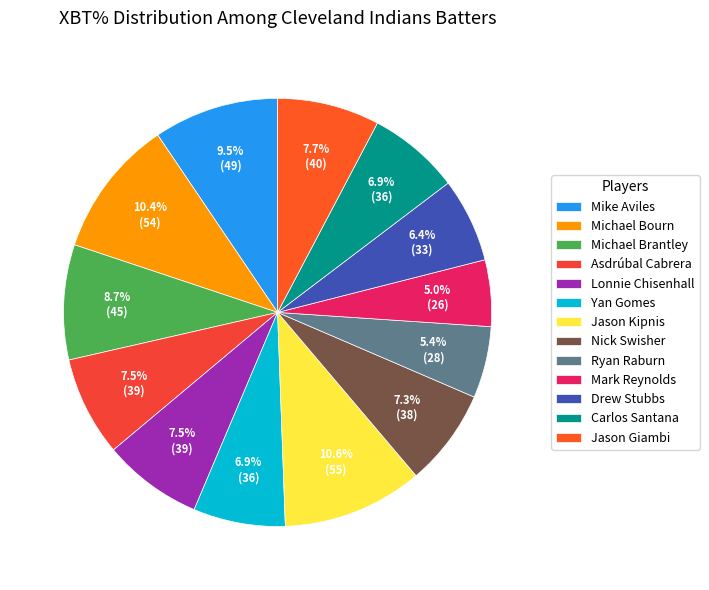

How many segments does this pie chart have?

13